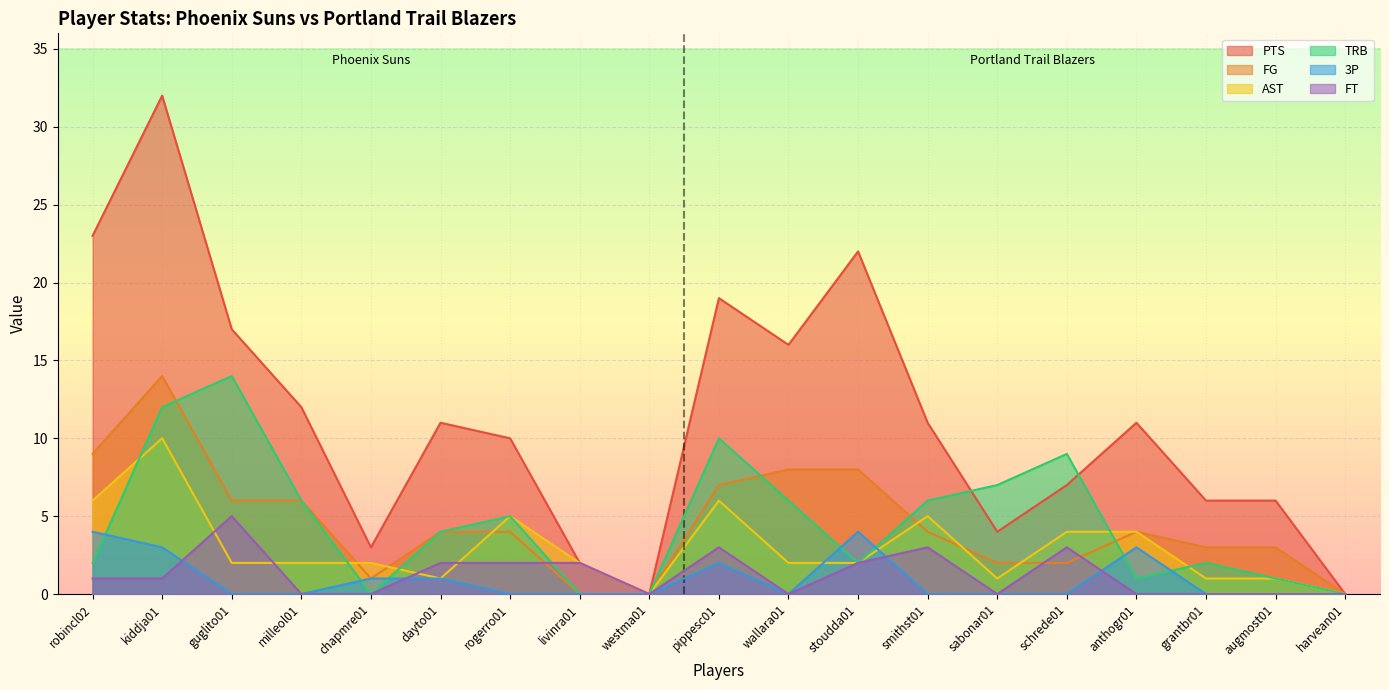

What position from the right is milleol01?

16